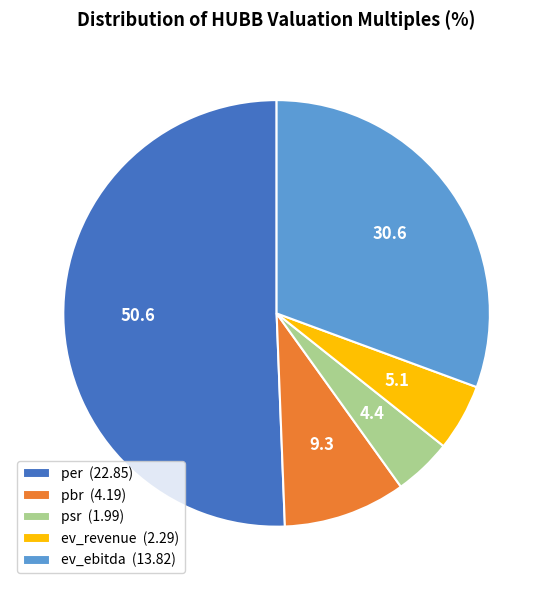

Is it true that pbr (4.19) is 1% of the pie?

False